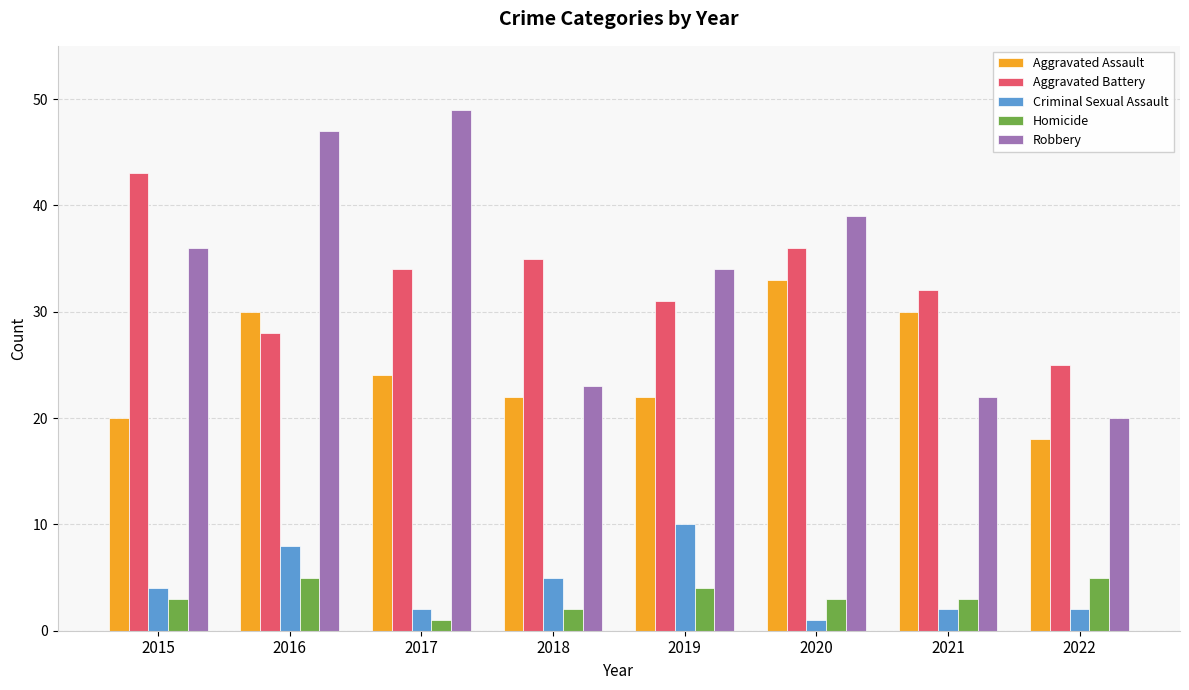

Does the chart contain any negative values?

No